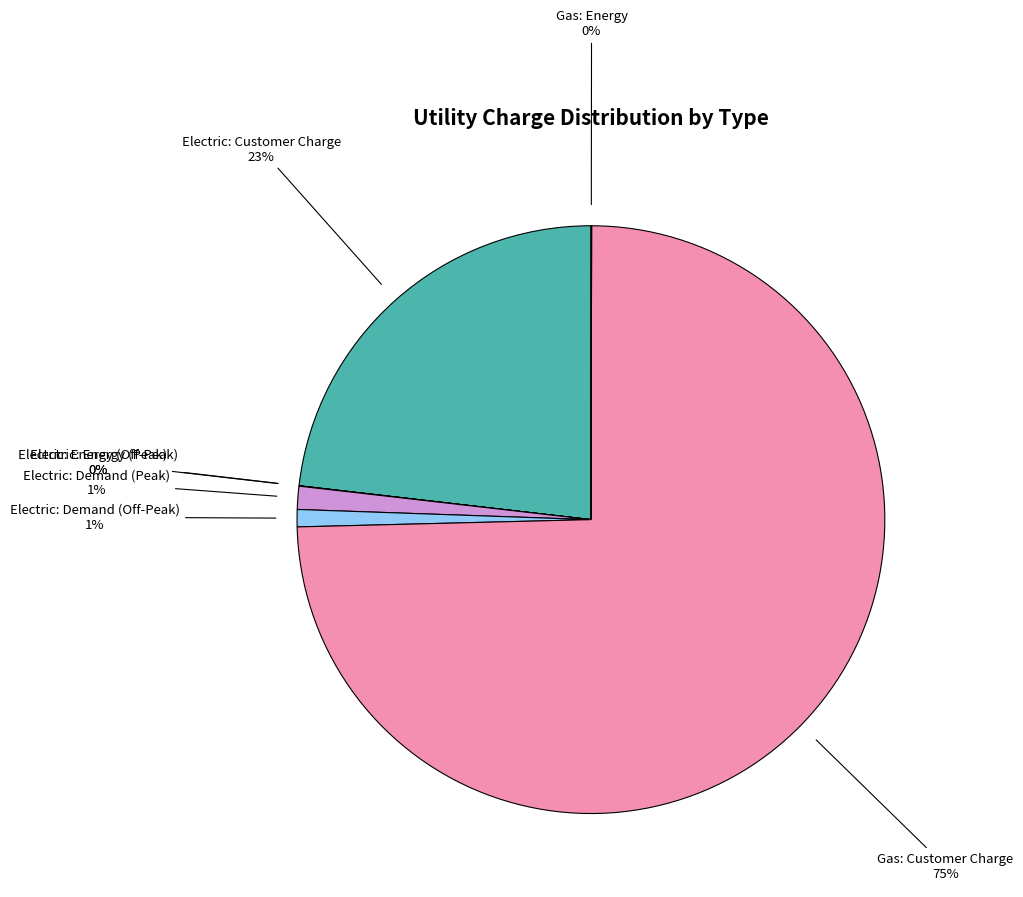

To the nearest percent, what is the difference between the largest and smallest slice percentages?

75%